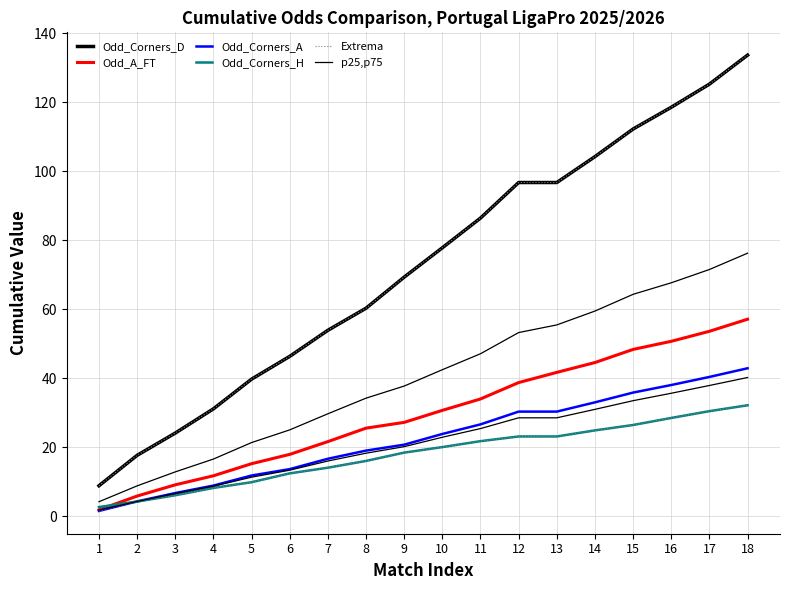

What is the sum of the p25,p75 values at 15 and 1?

35.4